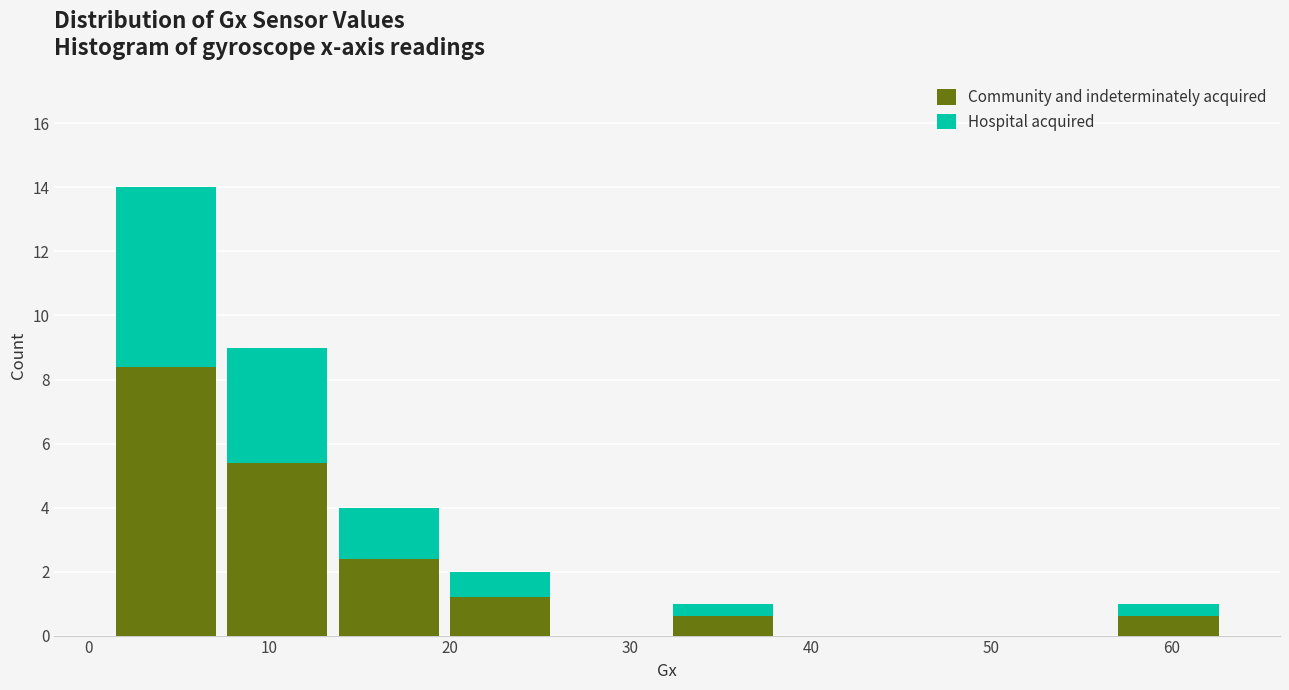

Reading left to right, list every stacked bar in this chart as the range it spans on the x-axis followed by its total height. Neither the bar edges nor the heights are printed on the chart, so give them approximately, as read against the axes.

1 to 7: 14
7 to 14: 9
14 to 20: 4
20 to 26: 2
26 to 32: 0
32 to 38: 1
38 to 44: 0
44 to 51: 0
51 to 57: 0
57 to 63: 1